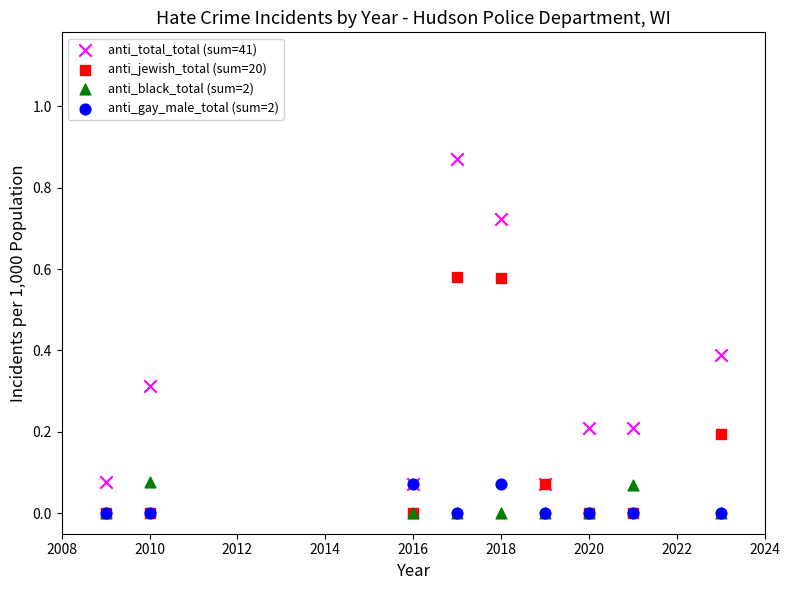

What are all the series names shown in the legend?

anti_total_total (sum=41), anti_jewish_total (sum=20), anti_black_total (sum=2), anti_gay_male_total (sum=2)